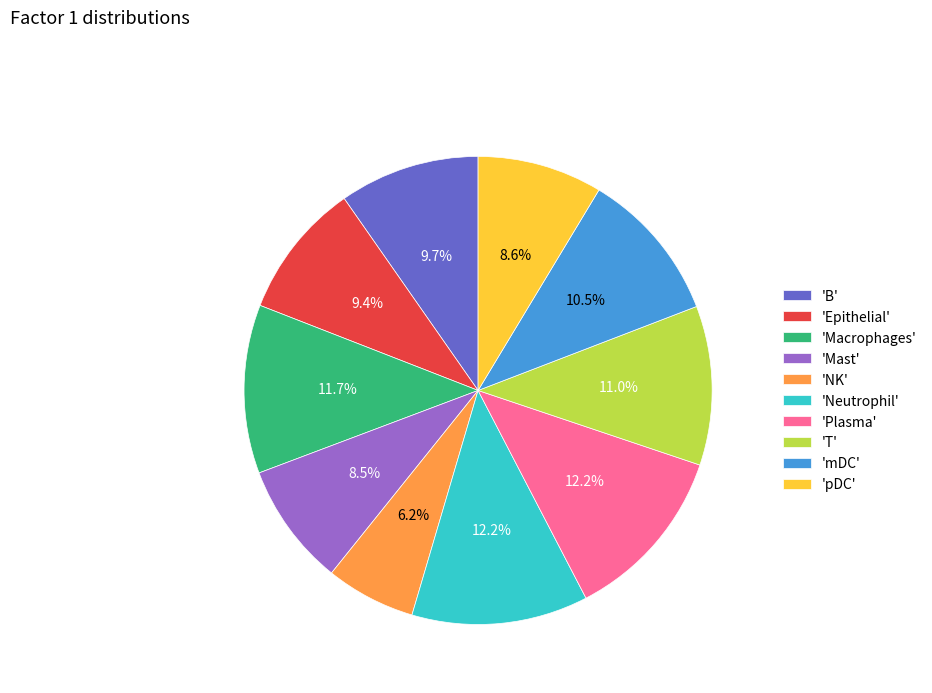

What is the smallest slice in the pie chart?

'NK'